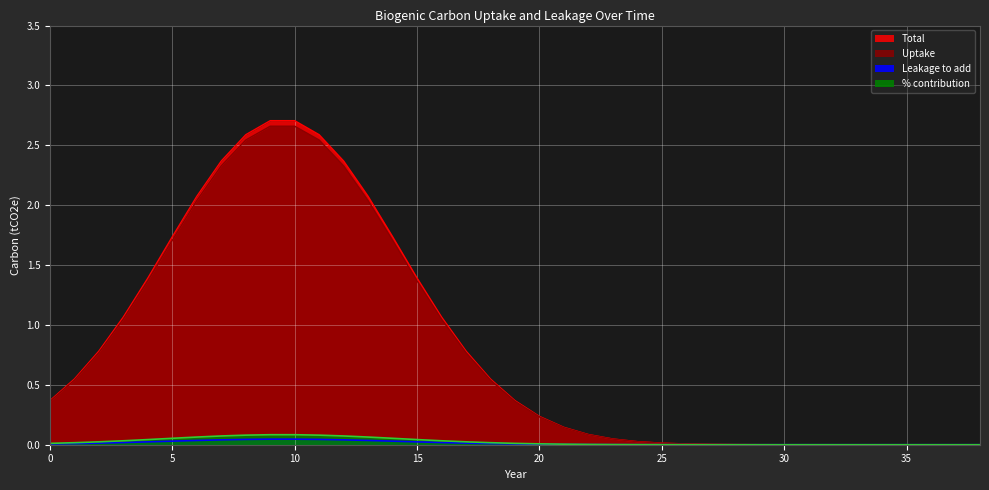

Rank the categories by % contribution value from lowest to highest.

38, 37, 36, 35, 34, 33, 32, 31, 30, 29, 28, 27, 26, 25, 24, 23, 22, 21, 20, 0, 19, 1, 18, 2, 17, 3, 16, 4, 15, 5, 14, 6, 13, 7, 12, 8, 11, 9, 10